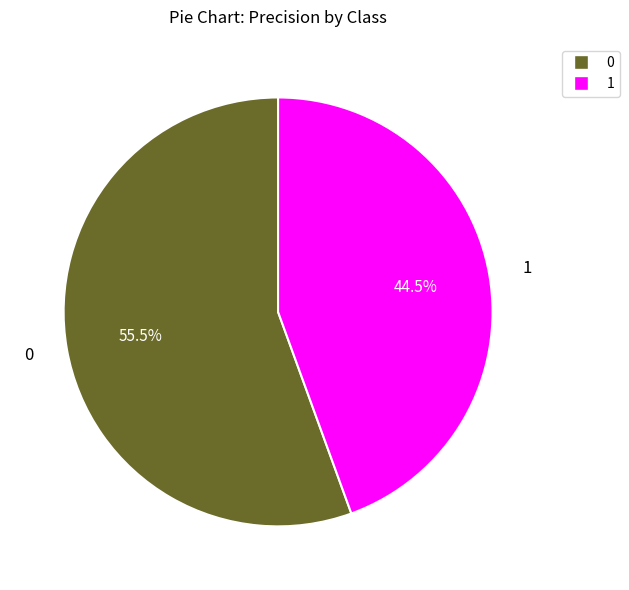

How many segments does this pie chart have?

2